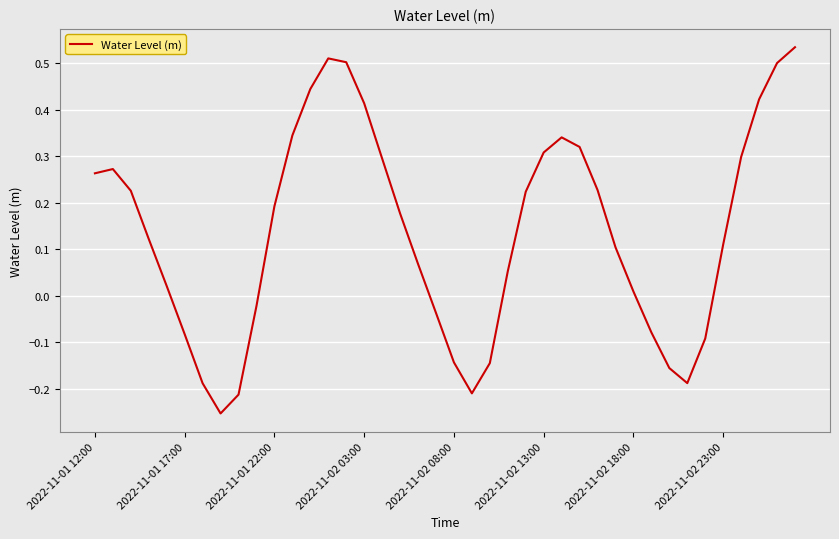

What is the difference between the maximum and minimum values?

0.8